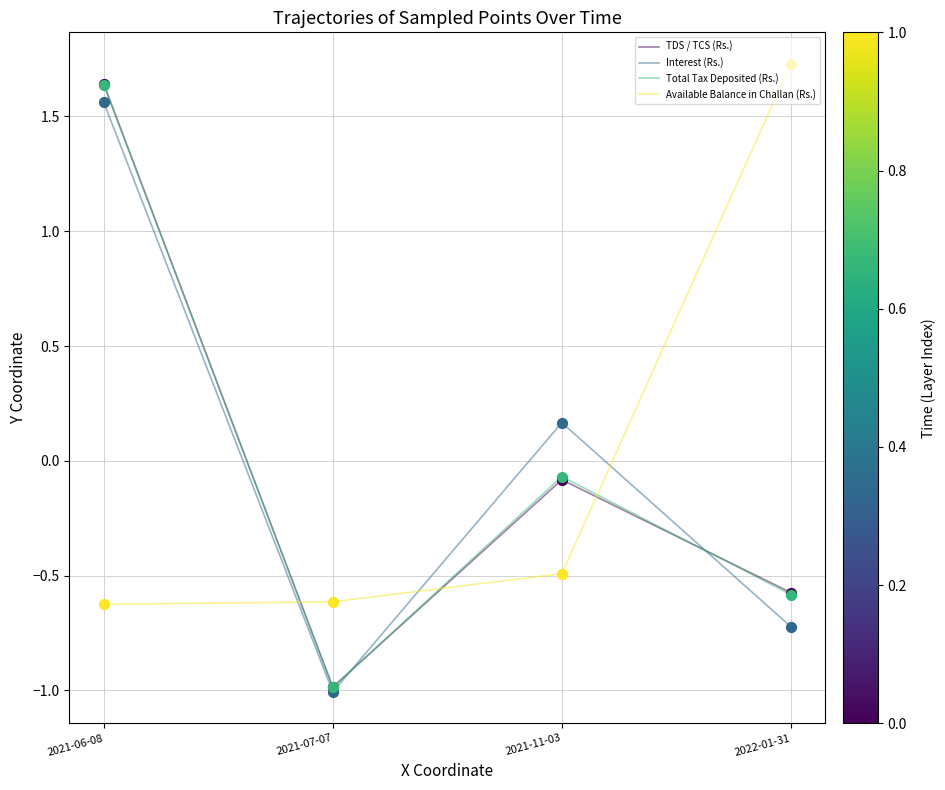

At how many categories does at least one series exceed 0?

3